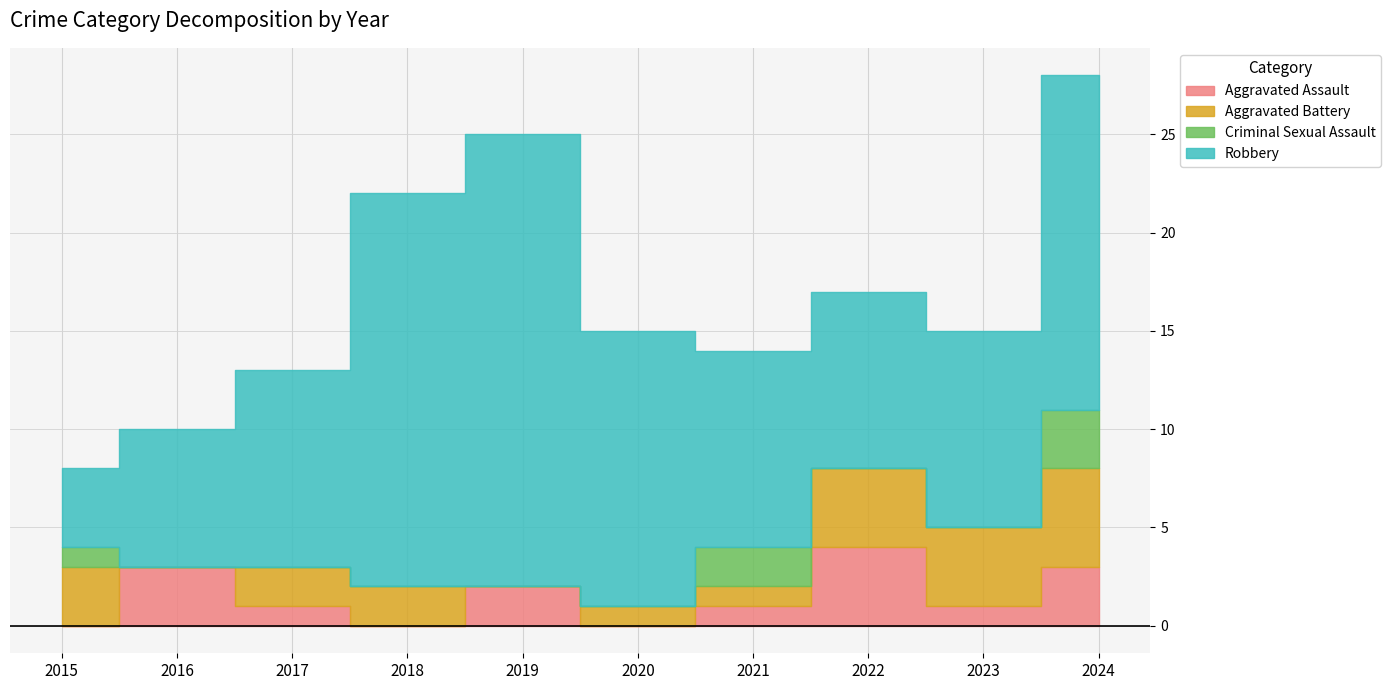

Which label corresponds to the largest value in the chart?

2019